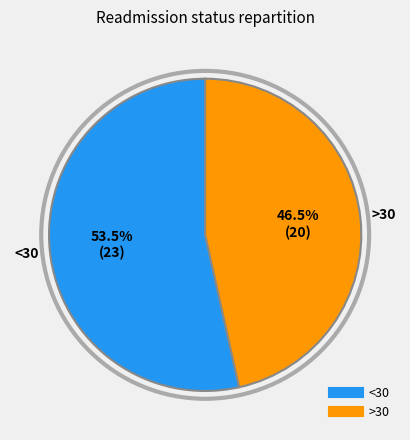

Is there a majority slice in this chart?

Yes